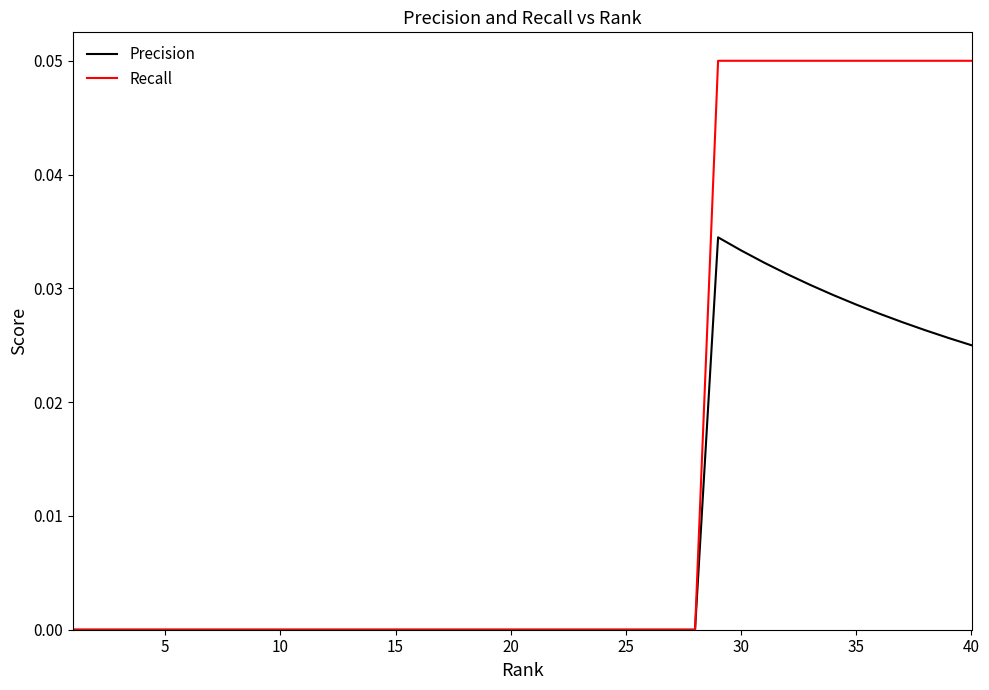

How many lines are shown in the chart?

2